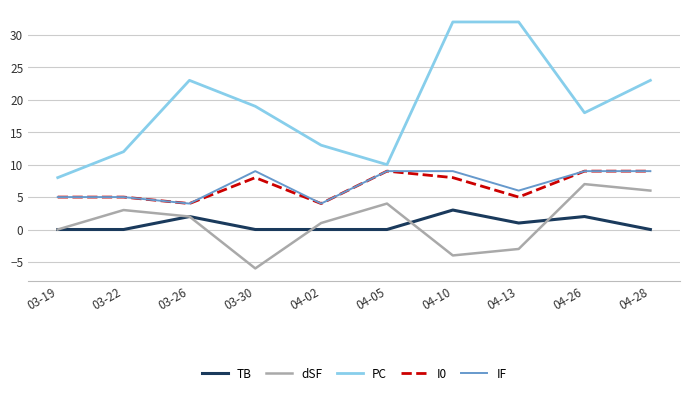

What are all the series names shown in the legend?

TB, dSF, PC, I0, IF